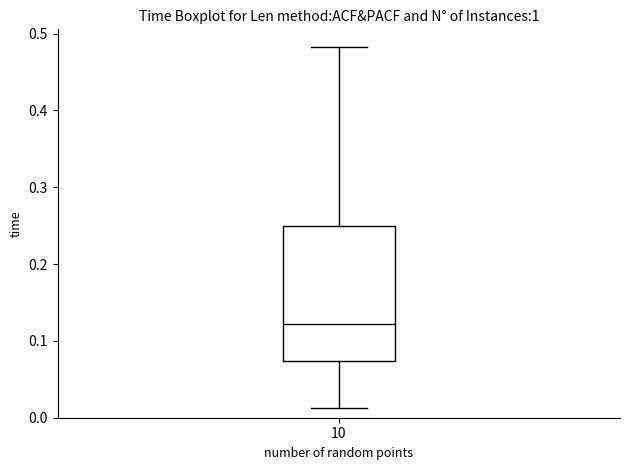

Read this box plot against the y-axis: the position of the median line, the range covered by the box, and the ends of both whiskers. The values are not printed on the chart, so give them approximately, as read against the axis.

median 0.12, box 0.07 to 0.25, whiskers 0.01 to 0.48